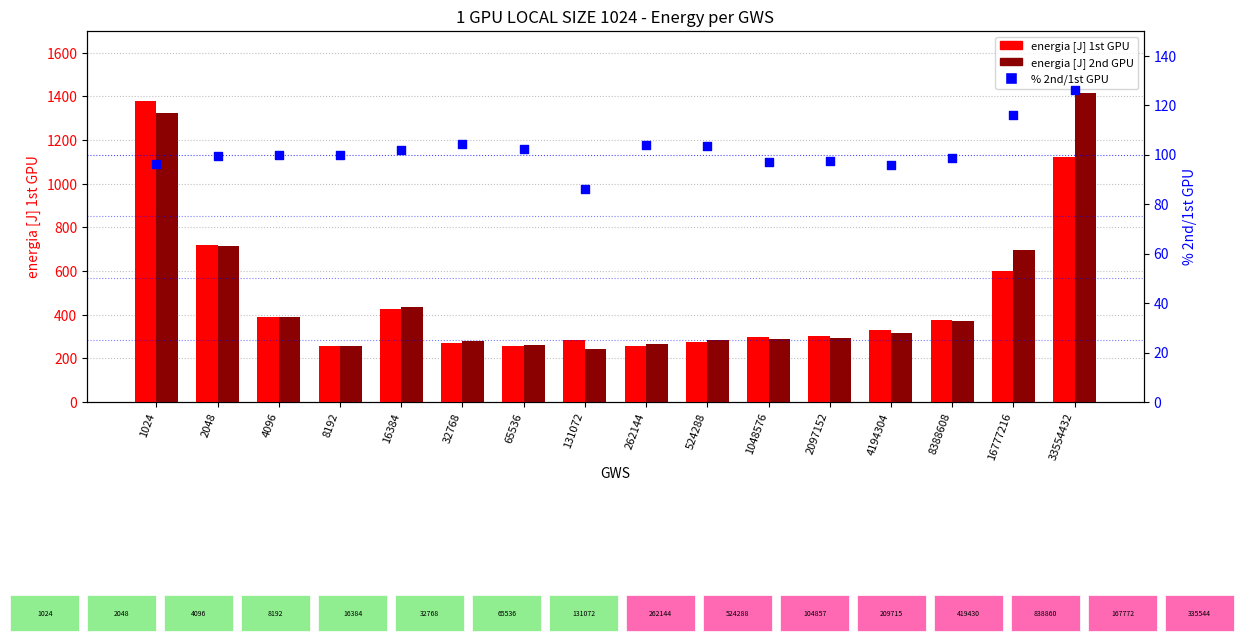

Which series contains the lowest Y value?

% 2nd/1st GPU